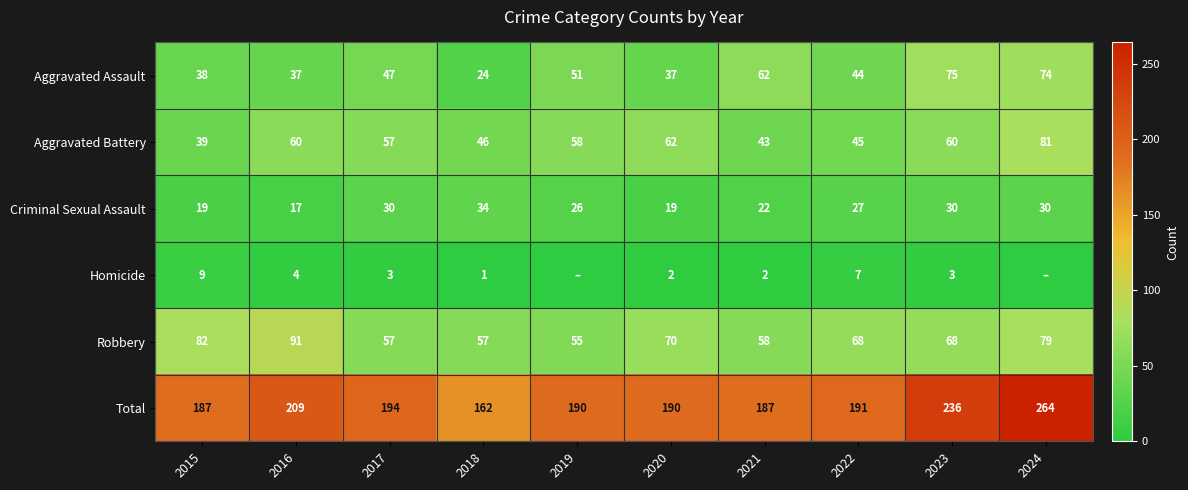

How many Criminal Sexual Assault values are between 19 and 30?

8